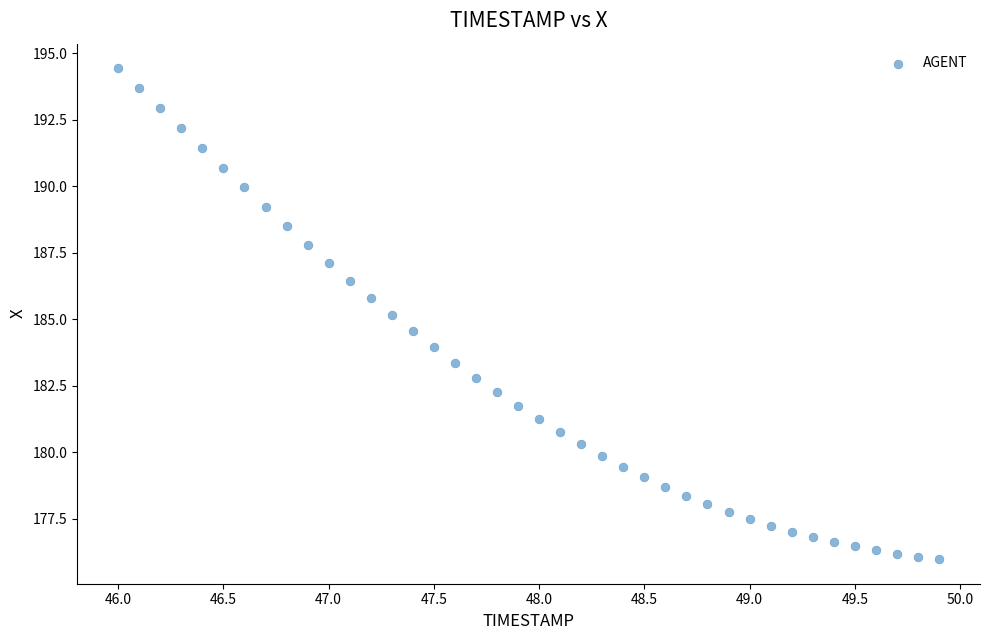

What is the range of X values (max minus min)?

3.9